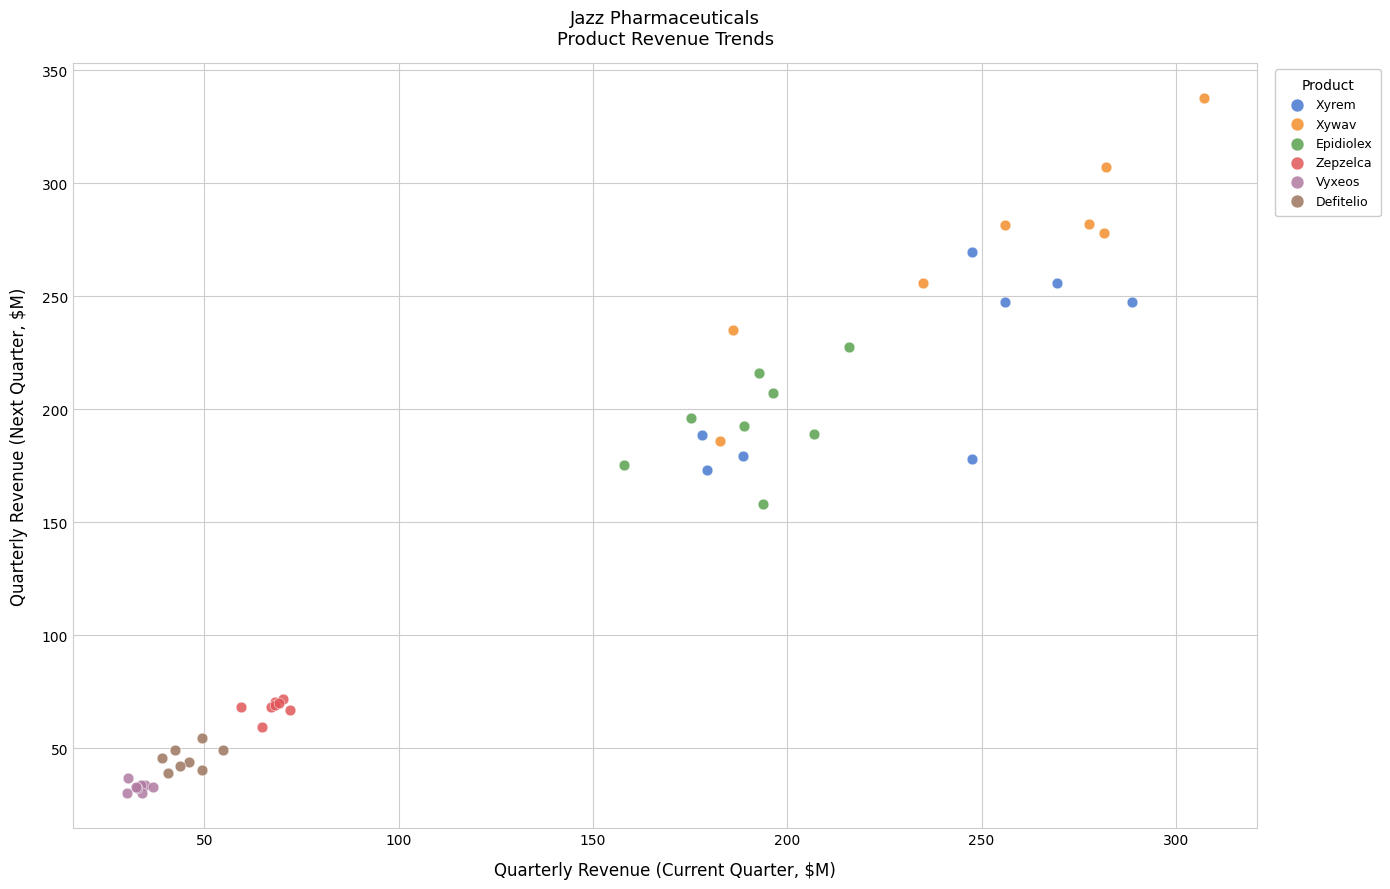

Which series reaches the minimum Y coordinate?

Vyxeos